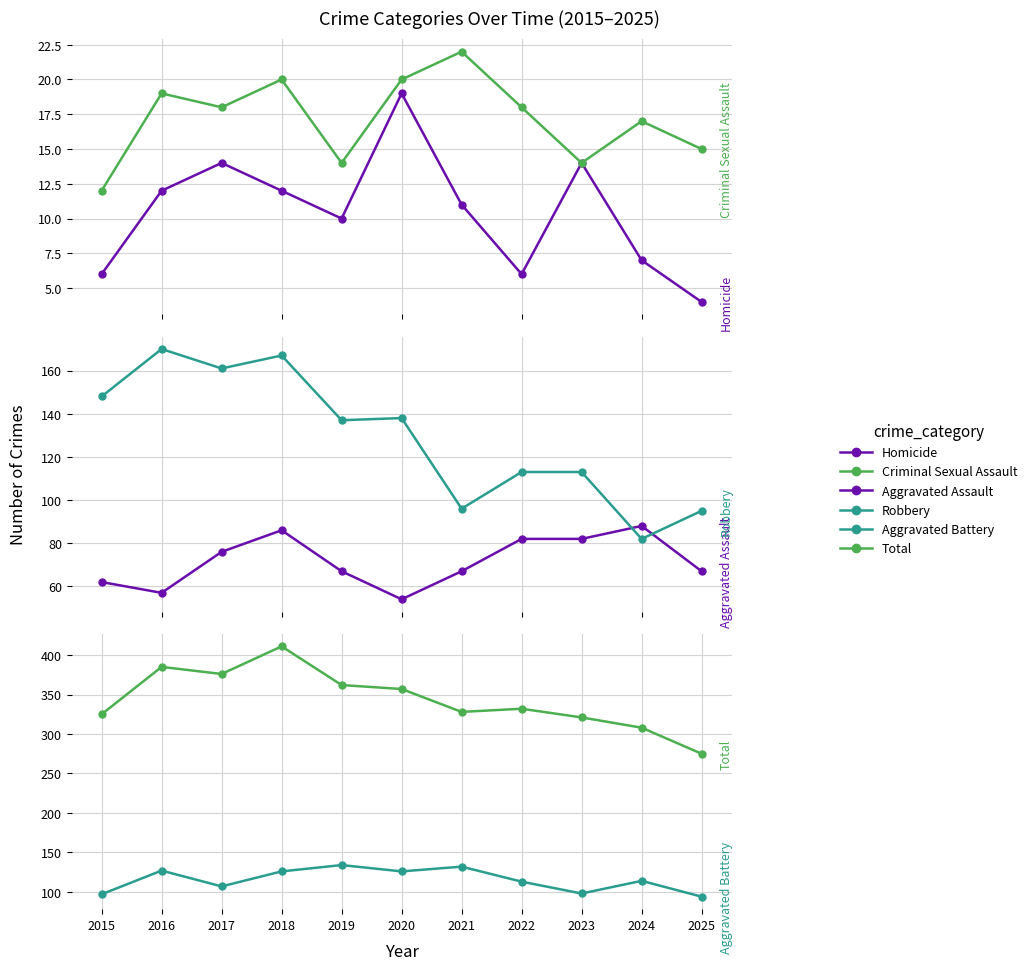

What is the sum of the Robbery values at 2016 and 2025?

265